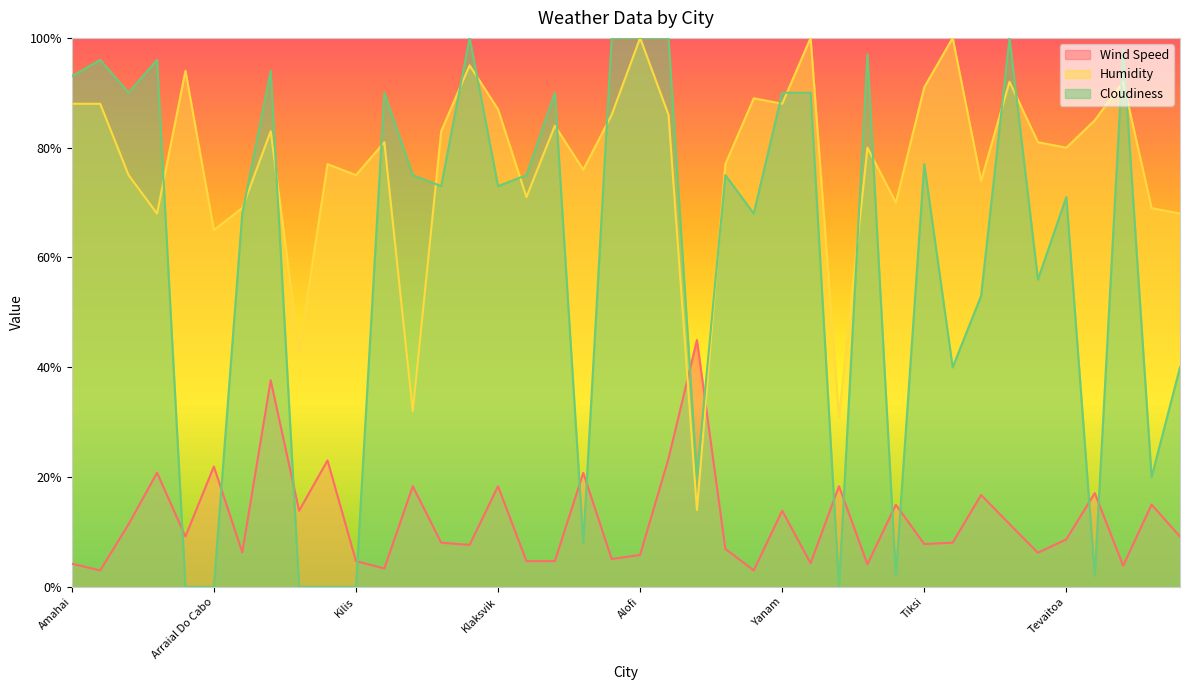

Where does the Cloudiness series first go above 75?

Amahai